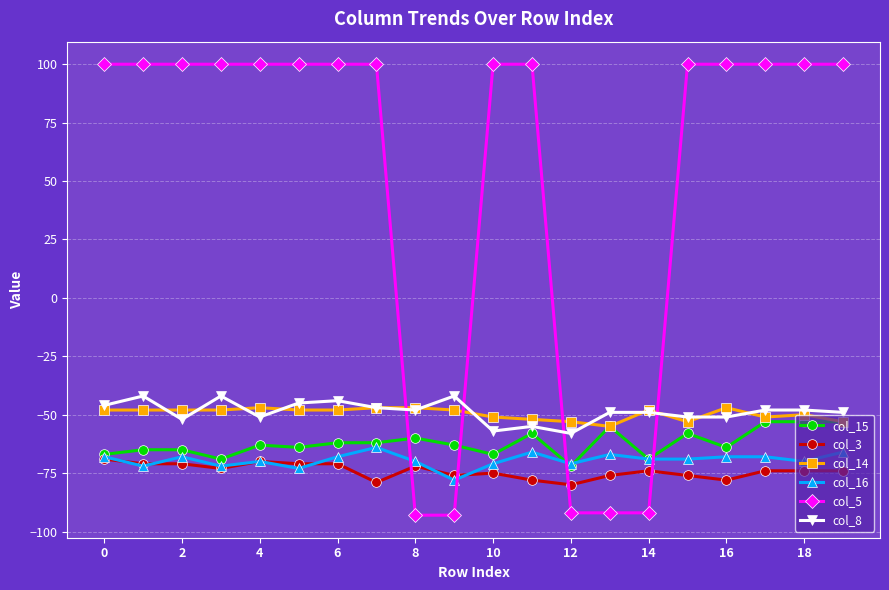

What is the difference between the maximum and minimum values in the col_8 series?

16